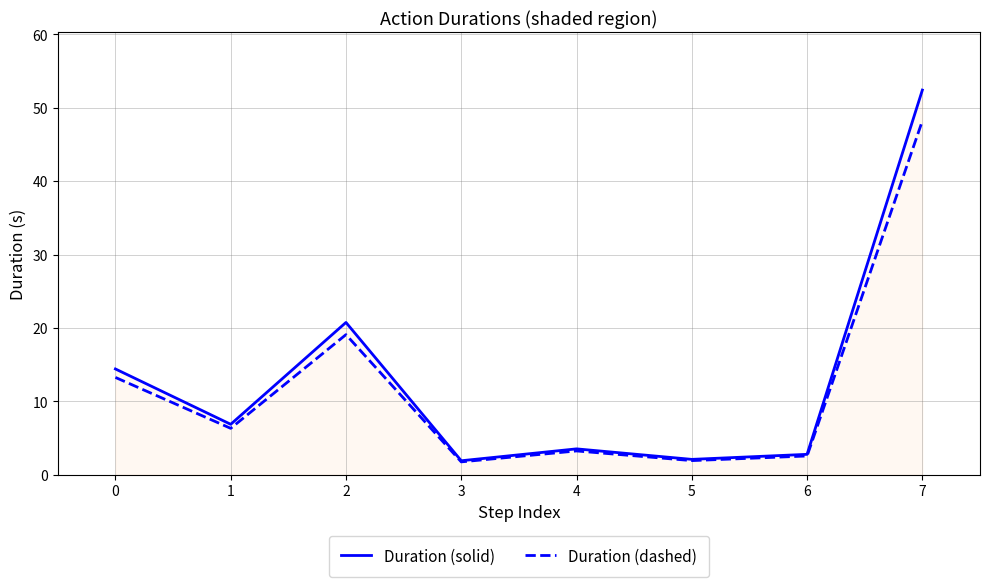

What is the maximum value for Duration (solid)?

52.4